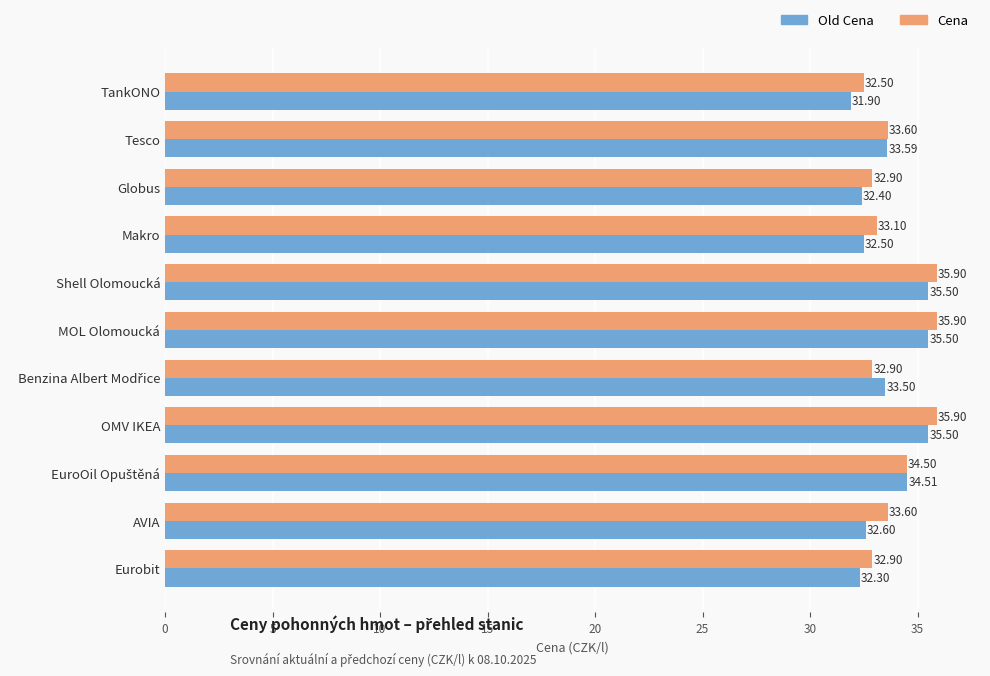

List the series in order of their peak value, highest first.

Cena, Old Cena